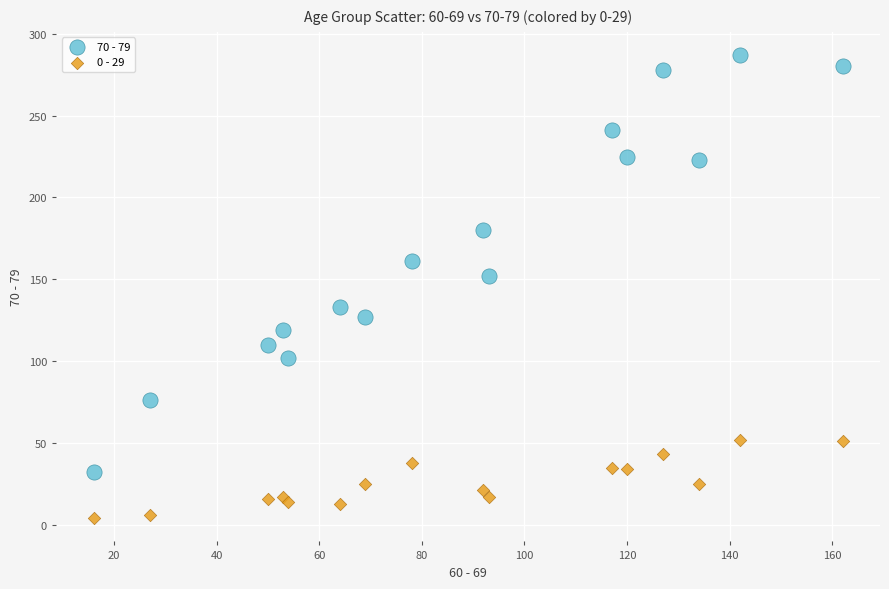

What is the X range (max minus min) for the scatter plot?

146